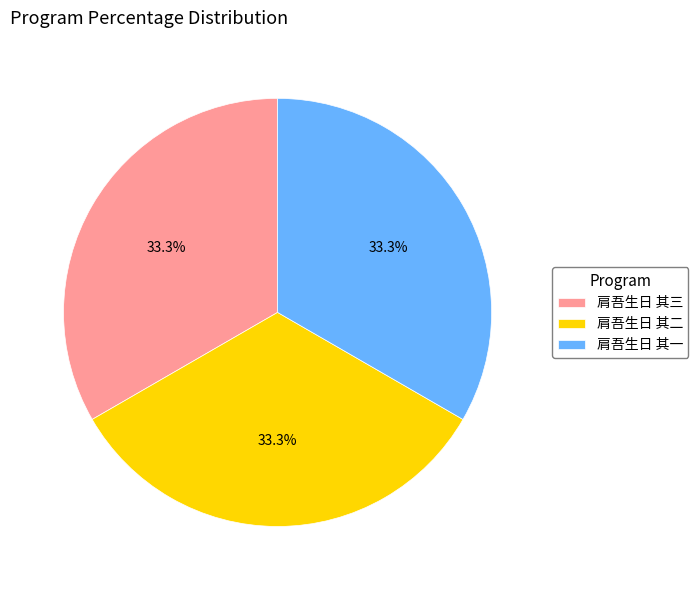

What is the ratio of the value at 肩吾生日 其三 to the value at 肩吾生日 其二?

1.0